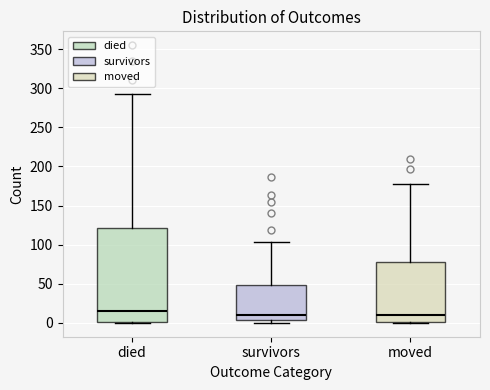

Reading left to right, read every box against the y-axis: the position of its median line, the range the box covers, and the ends of its whiskers. The values are not printed on the chart, so give them approximately, as read against the axis.

died: median 15, box 0 to 120, whiskers 0 to 290
survivors: median 10, box 5 to 50, whiskers 0 to 105
moved: median 10, box 0 to 80, whiskers 0 to 175